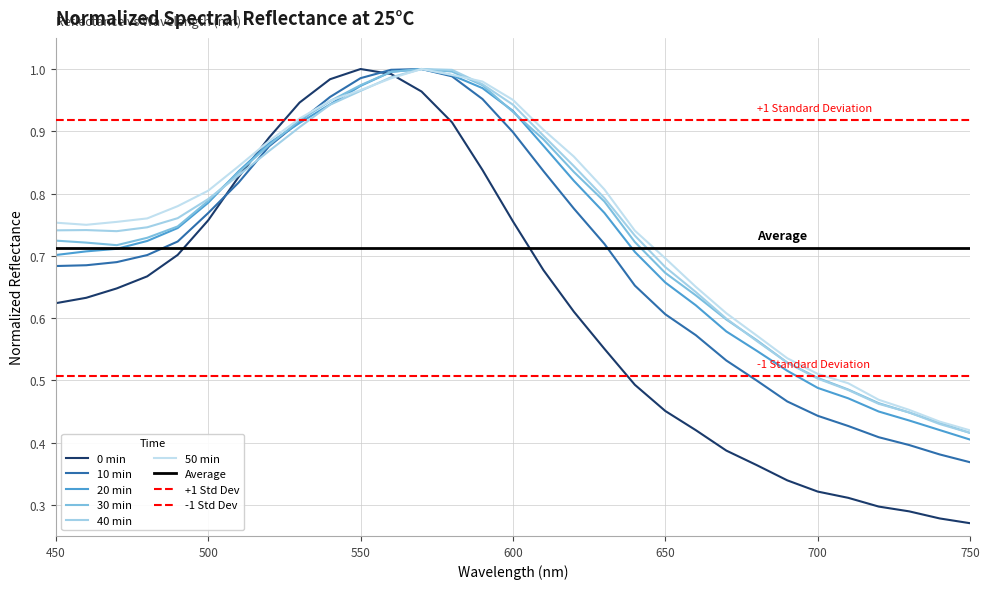

Is it true that 0 min equals 1.8 at 560?

False